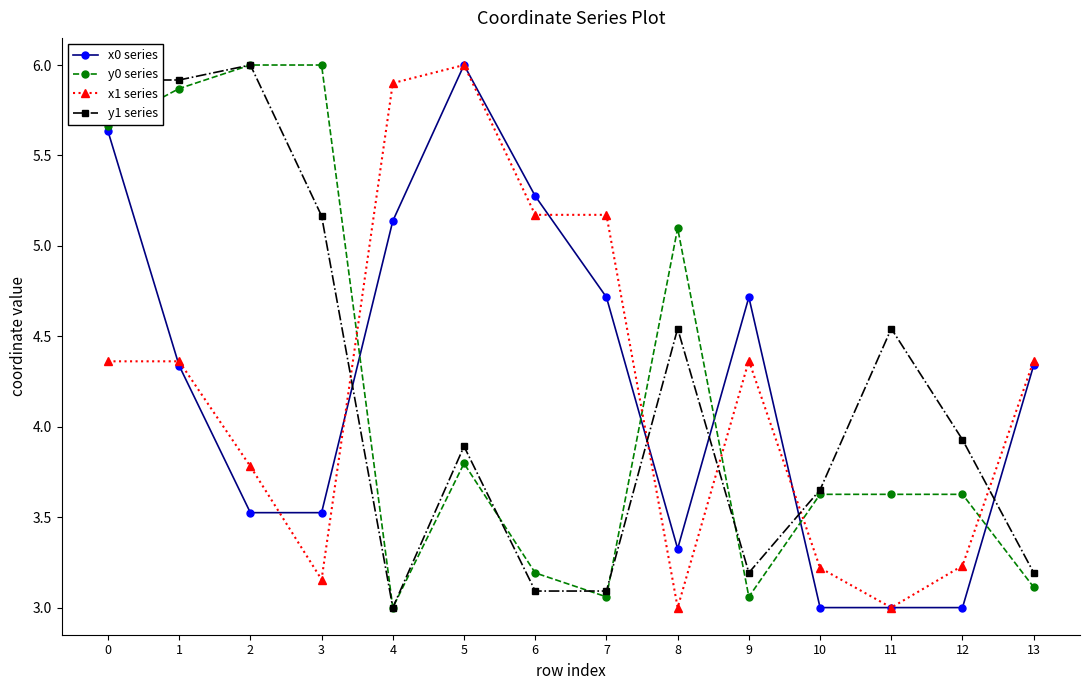

Where is y0 series nearest to the value 4?

5